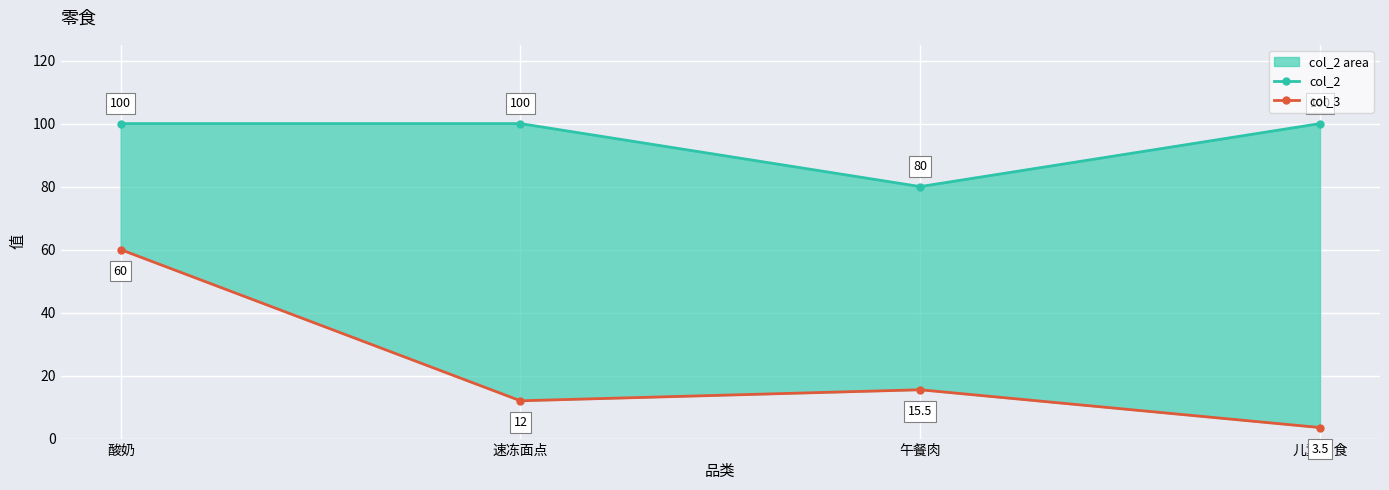

Reading right to left, what are all the values shown in this chart?

col_2: 100.0	80.0	100.0	100.0
col_3: 3.5	15.5	12.0	60.0